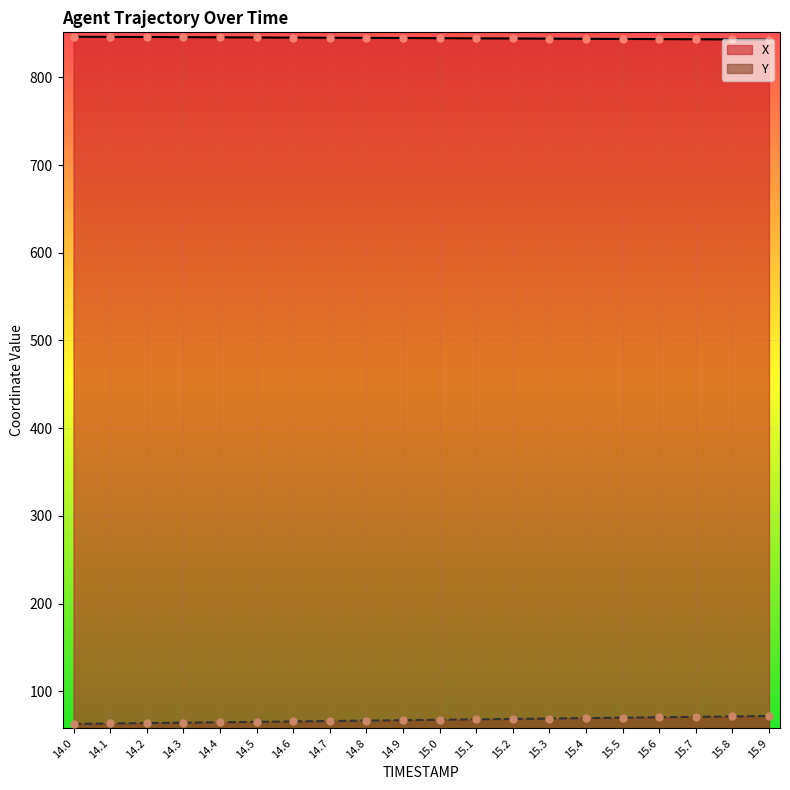

At which category is the sum across all series the highest?

15.9